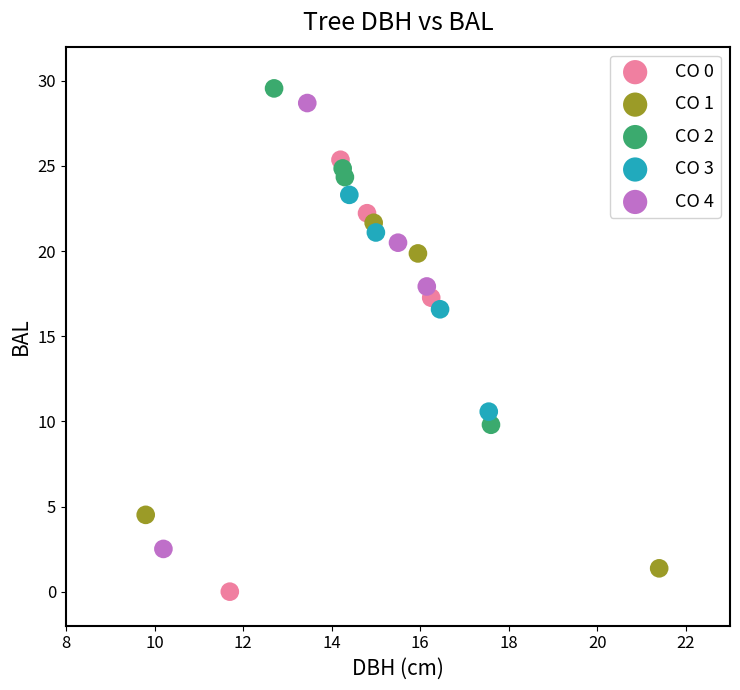

Which series contains the lowest Y value?

CO 0